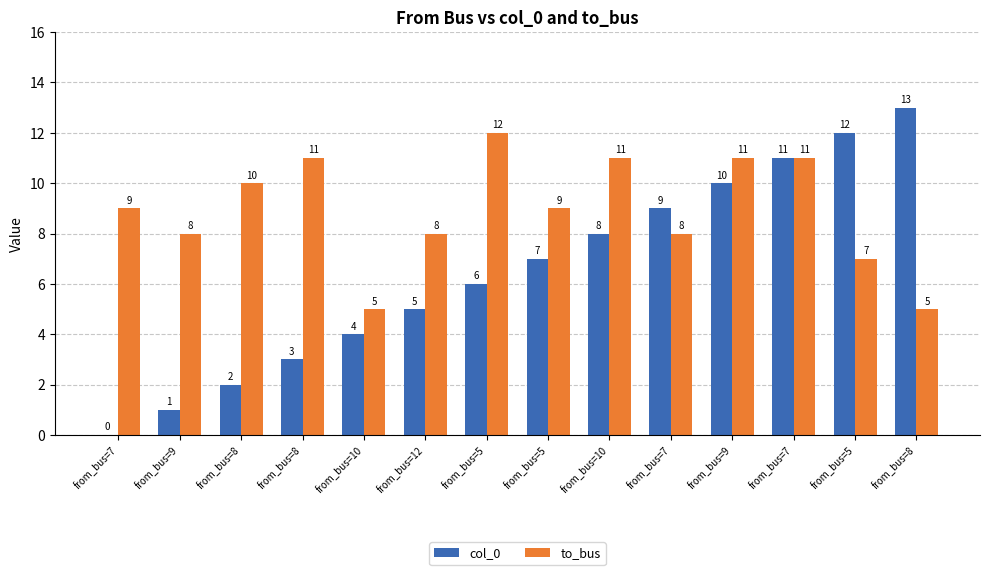

Which series has the largest total across all categories?

to_bus